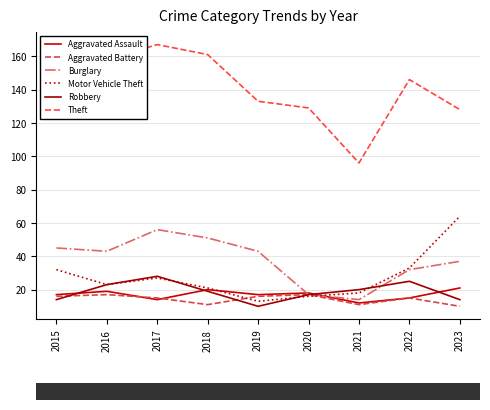

What is the value of the Aggravated Battery point at the 5th from the left?

16